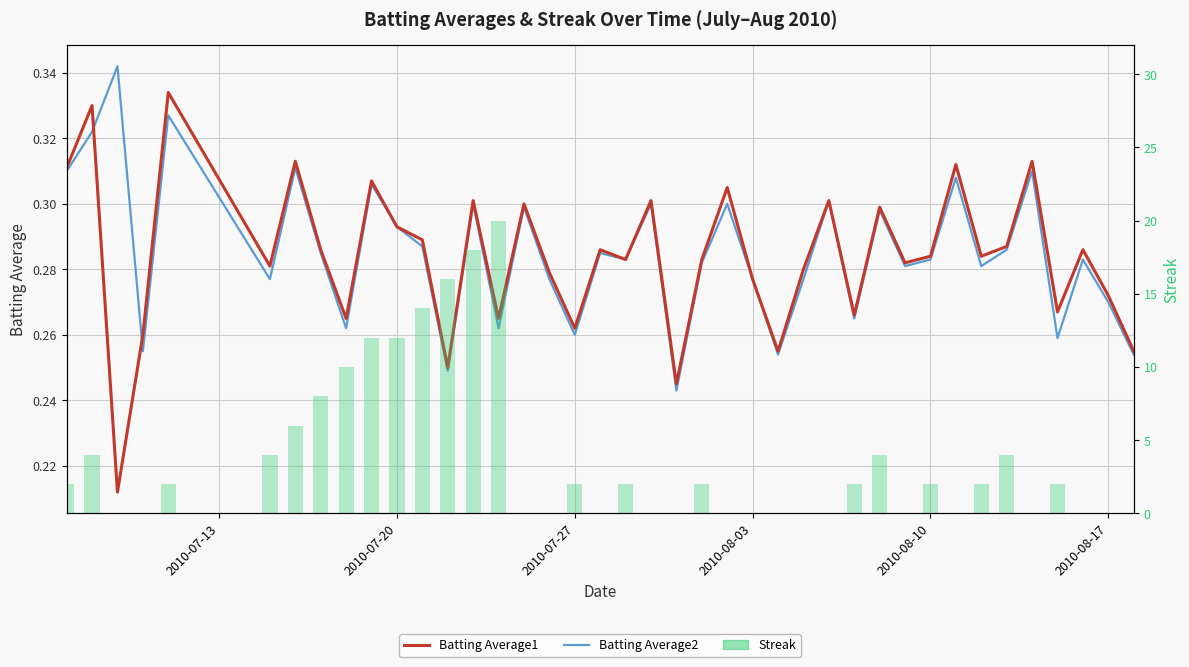

Does the chart contain any negative values?

No